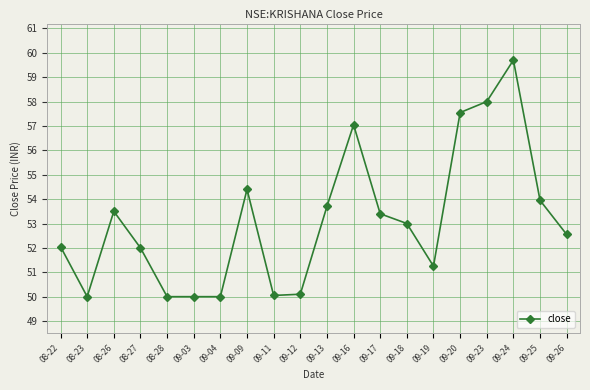

How many data points does each series have?

20